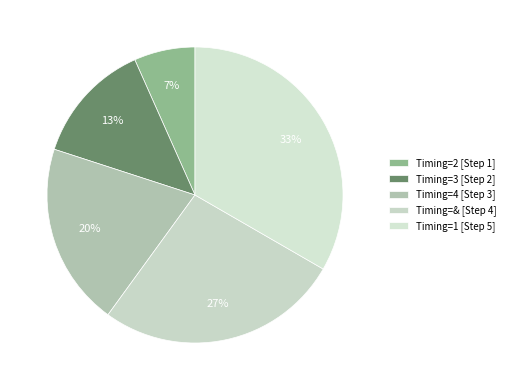

How many slices are in this pie chart?

5